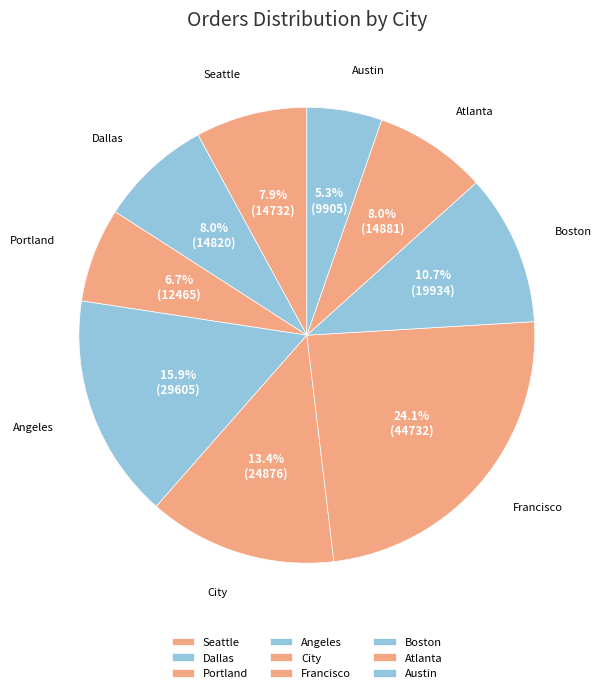

Which slice is the smallest?

Austin